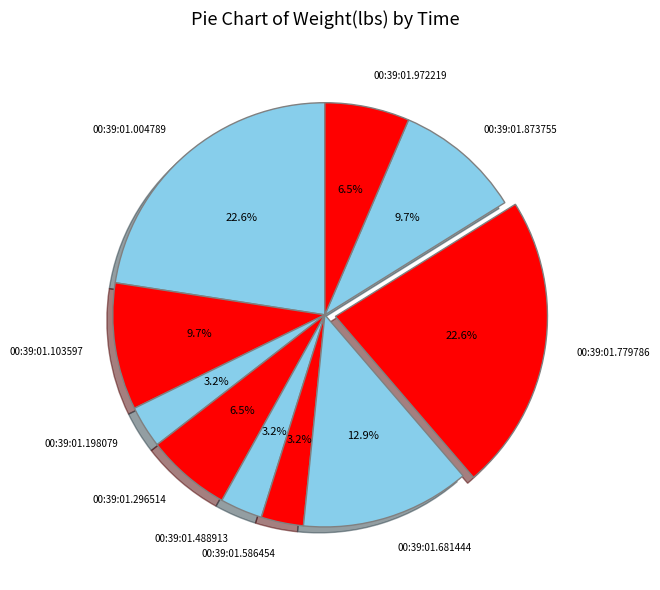

Is the sum of 00:39:01.779786 and 00:39:01.004789 greater than half?

No